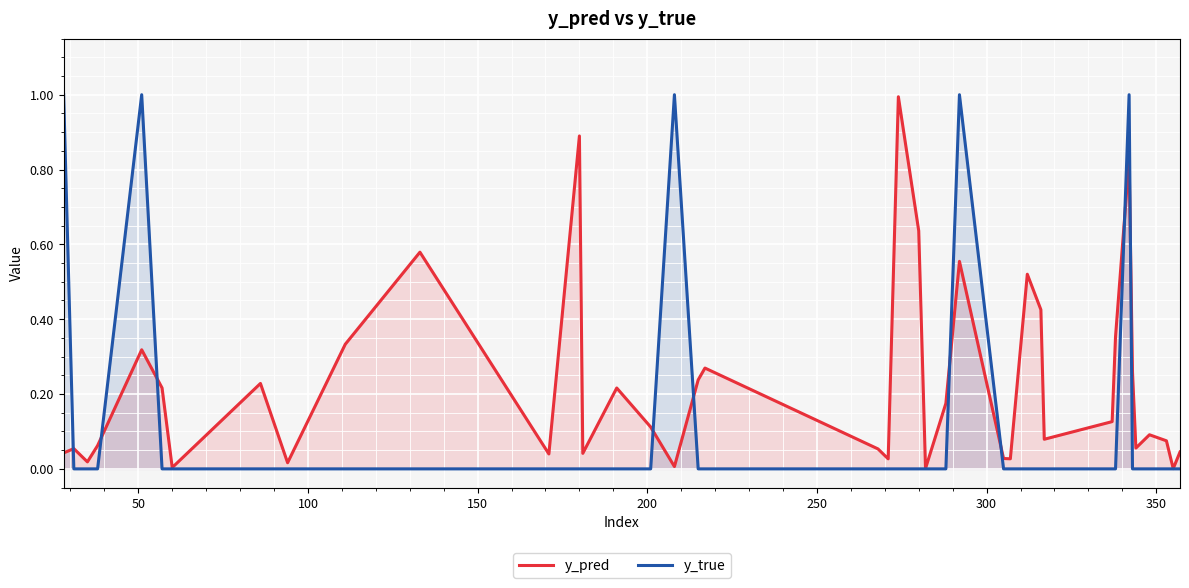

What is the value of the y_true point at the 26th from the left?

1.0